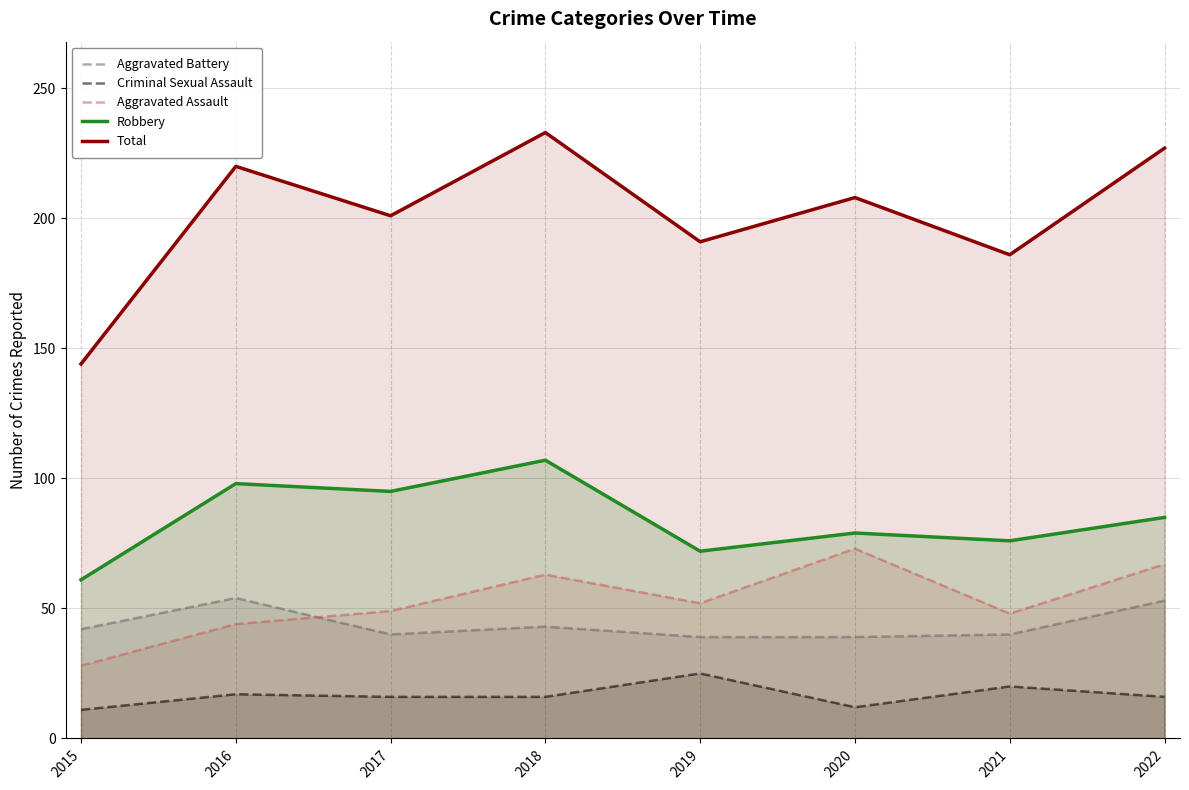

What is the maximum value shown in the chart?

233